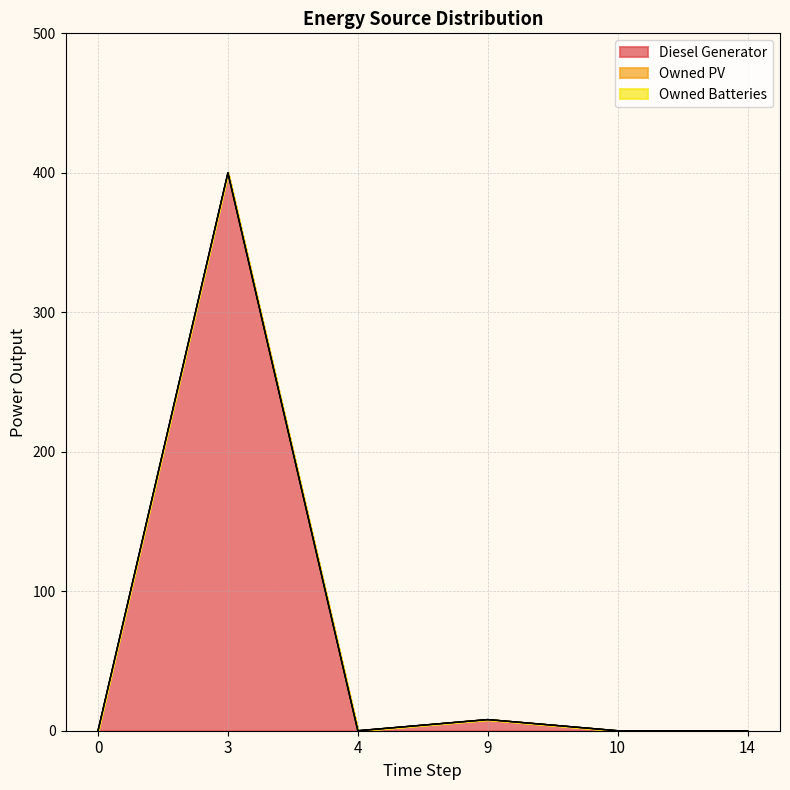

List the series in order of their peak value, highest first.

Diesel Generator, Owned PV, Owned Batteries